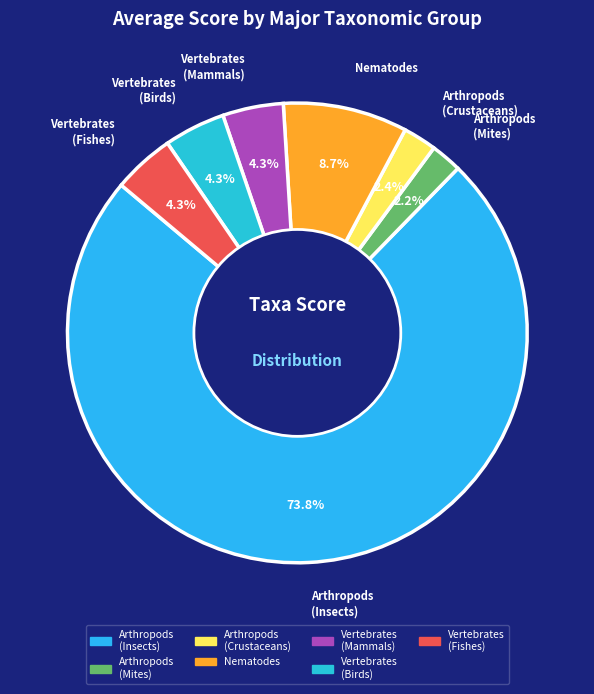

How many slices are in this pie chart?

7